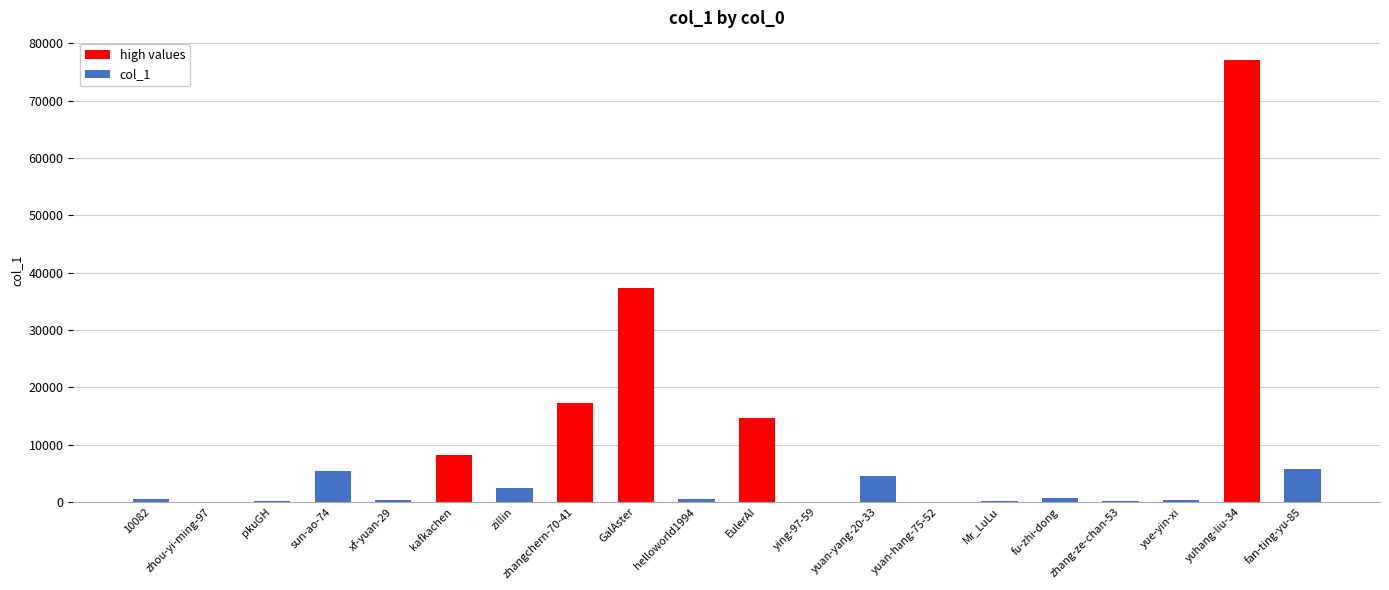

What is the change in value from kafkachen to yuhang-liu-34?

+68911